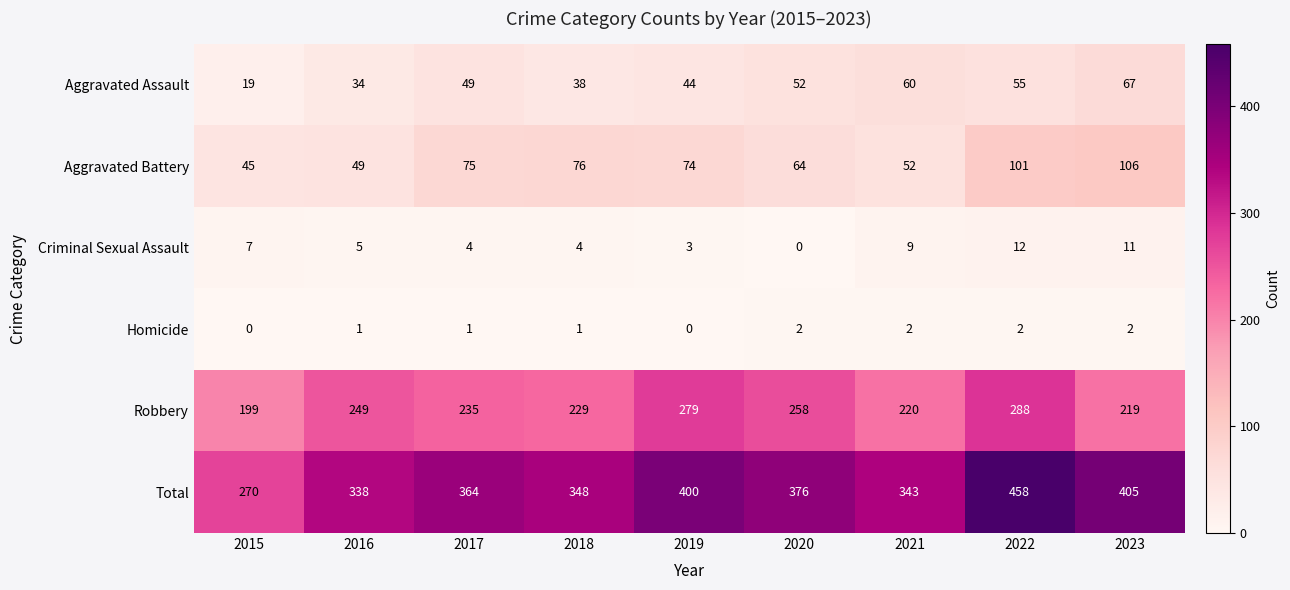

Which series has the widest spread of values?

Total